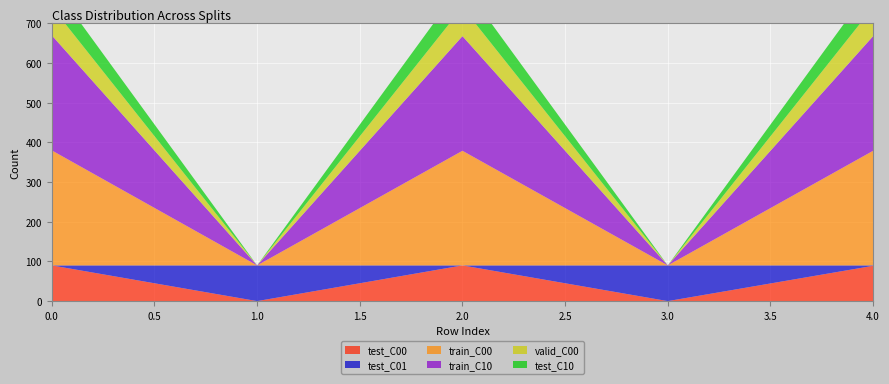

Reading right to left, list all the values displayed in this chart.

test_C00: 89	0	90	0	90
test_C01: 1	90	0	90	0
train_C00: 289	0	289	0	290
train_C10: 289	0	289	0	290
valid_C00: 73	0	73	0	72
test_C10: 59	0	59	0	59